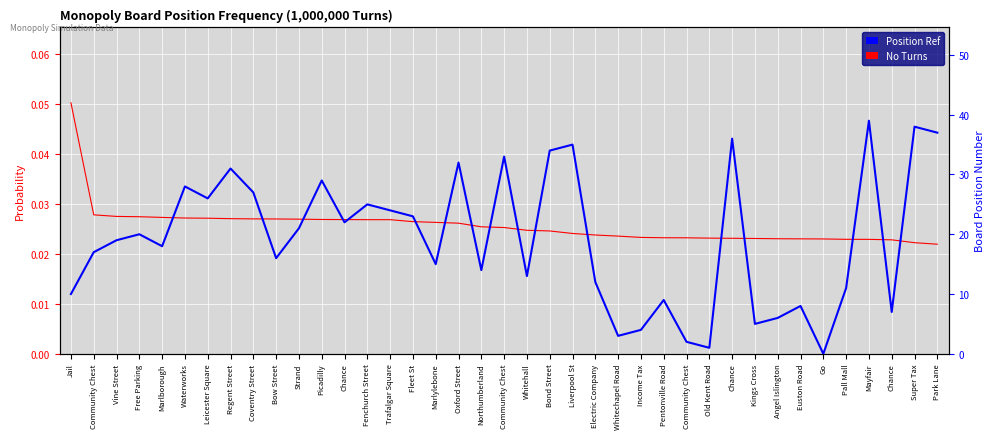

What is the difference between the highest and lowest values at Old Kent Road?

1.0